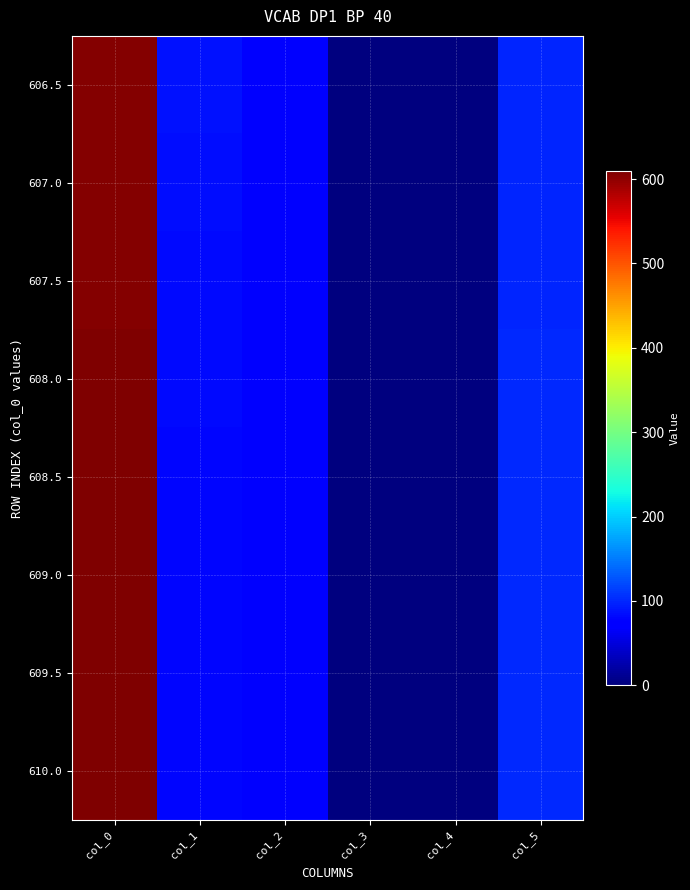

Which category has the lowest value across all series?

col_4